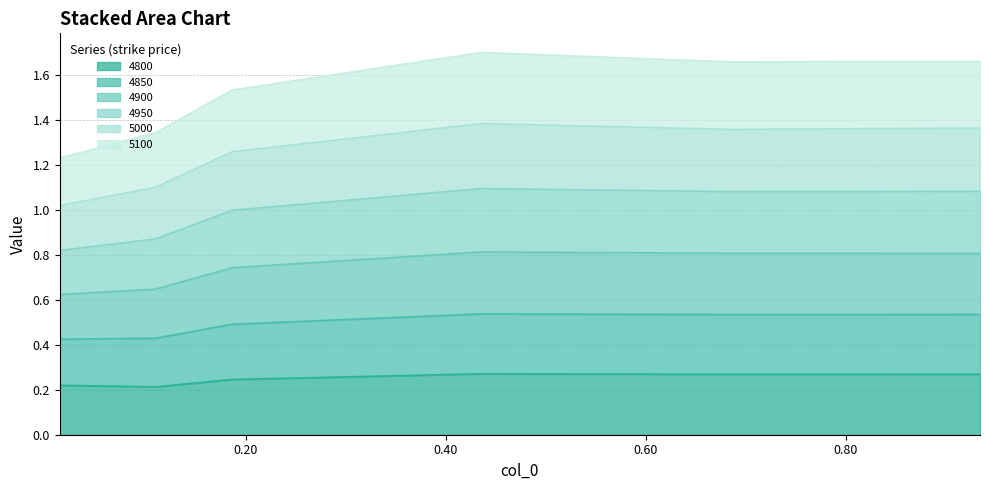

True or false: 4850 and 4900 cross at least once.

False